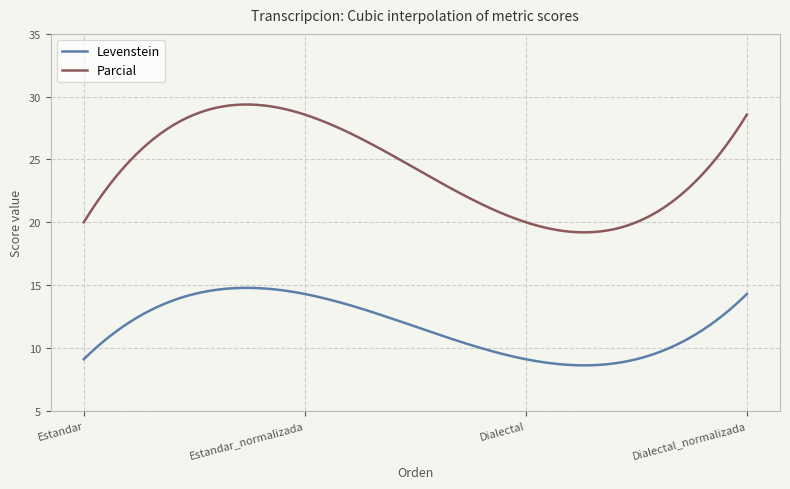

Which series has the widest spread of values?

Parcial